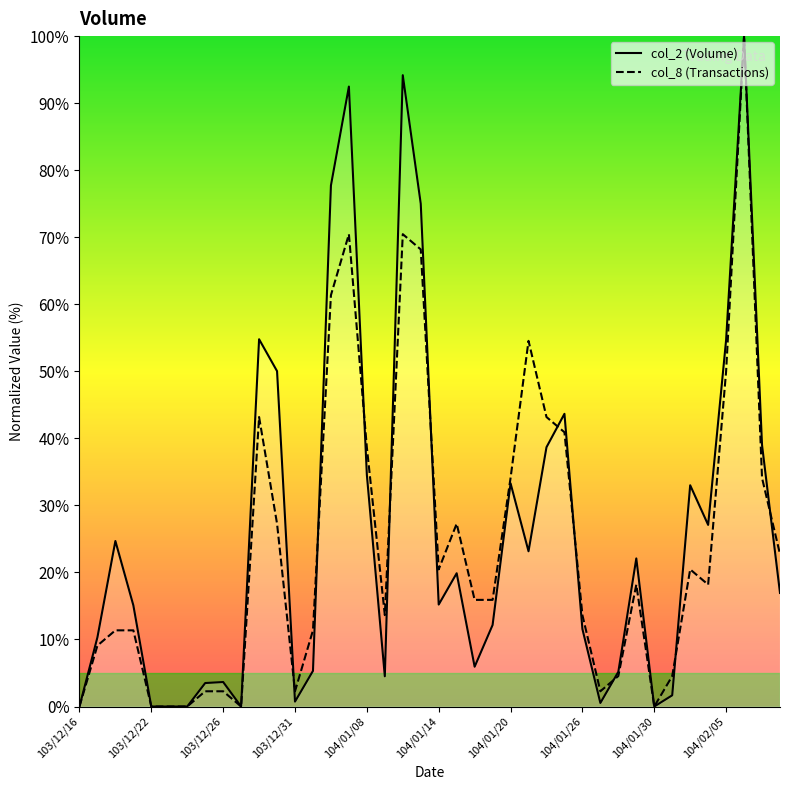

What is the total value across all series at 26?

81.9